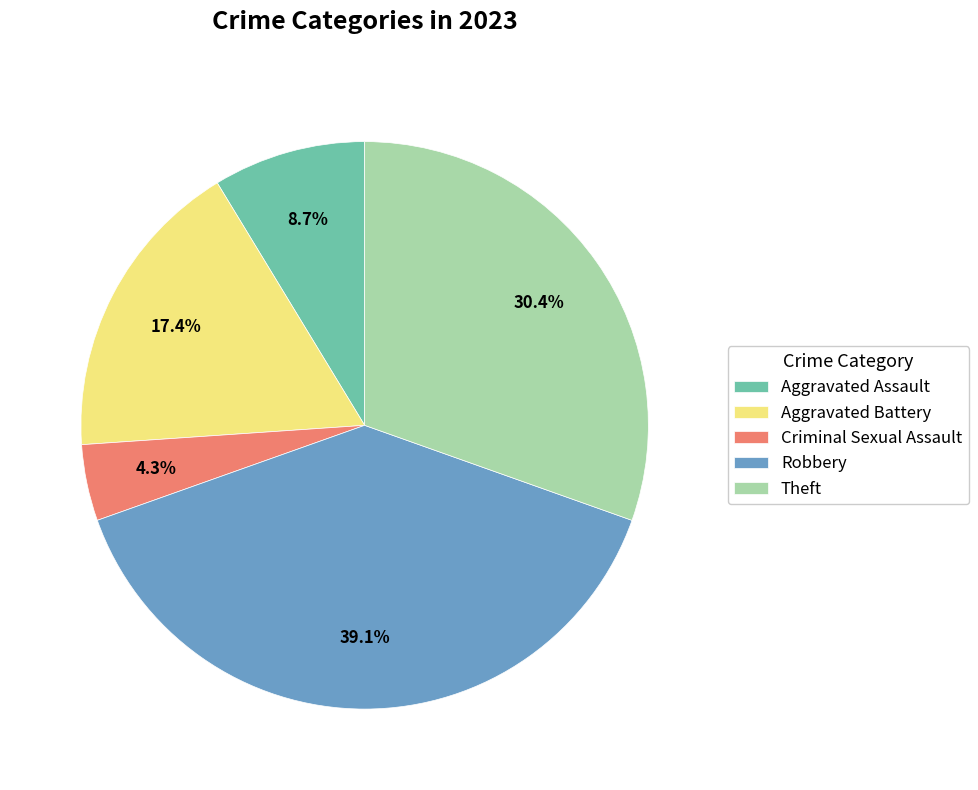

How many segments does this pie chart have?

5